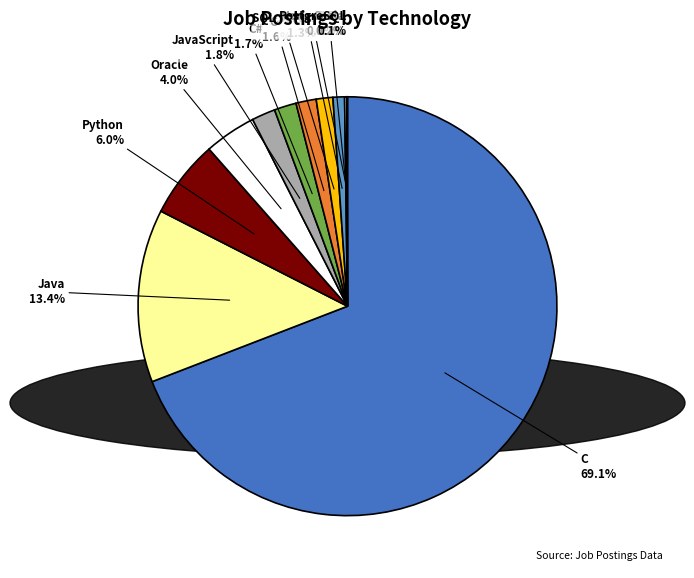

What is the largest slice in the pie chart?

C